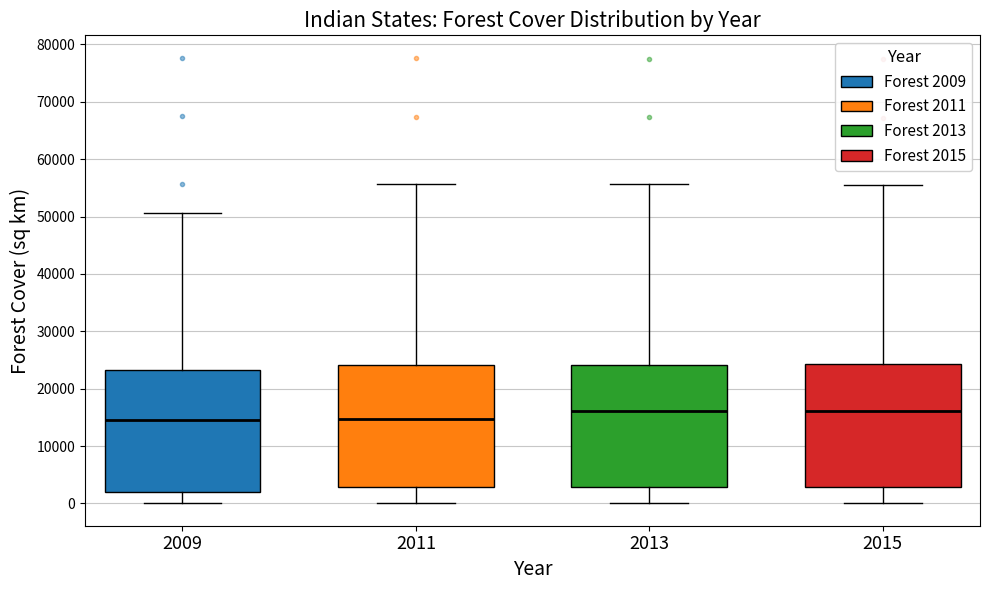

Where is the lower edge of the box at x = 2011 on the y-axis? The values are not printed on the chart, so give them approximately, as read against the axis.

3000